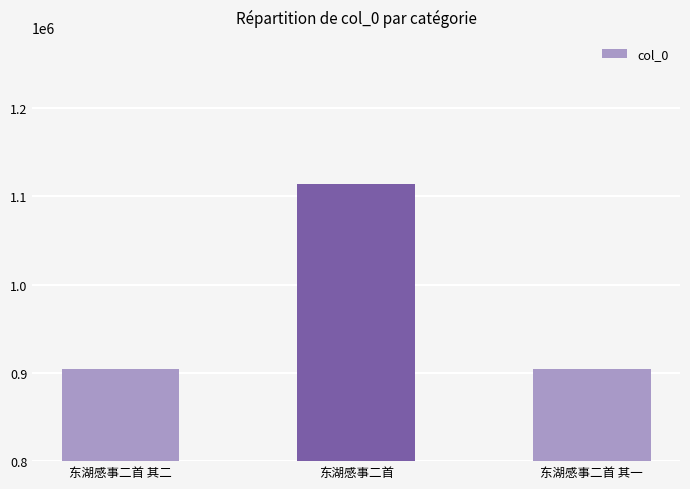

What is the value of the 1st bar from the left?

904537